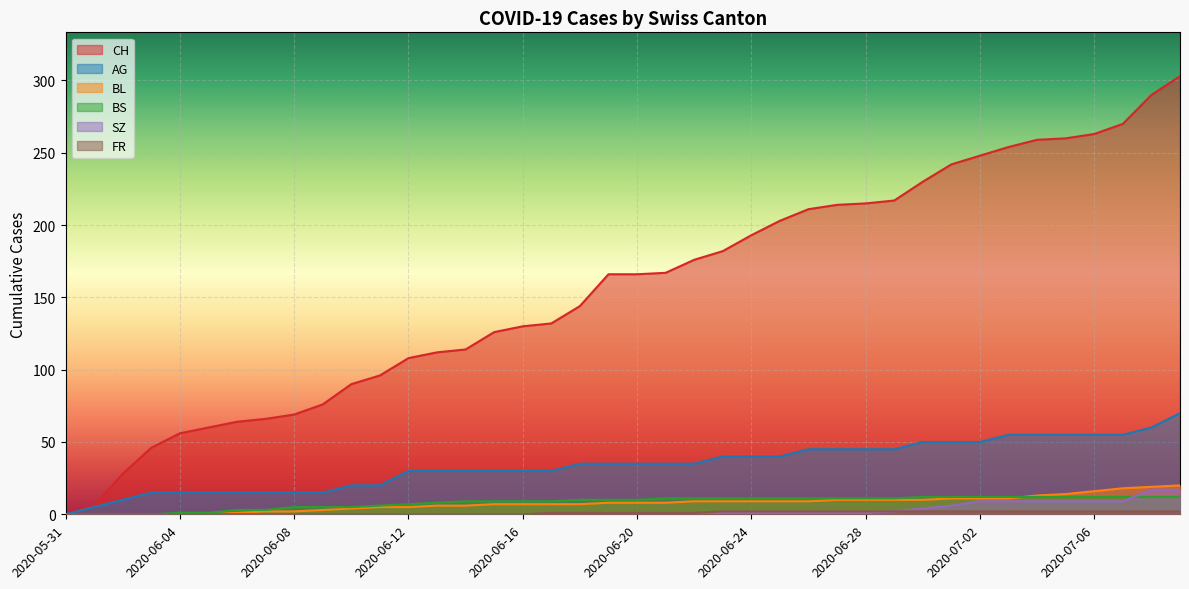

The AG series shows 61 at 2020-06-29. True or false?

False